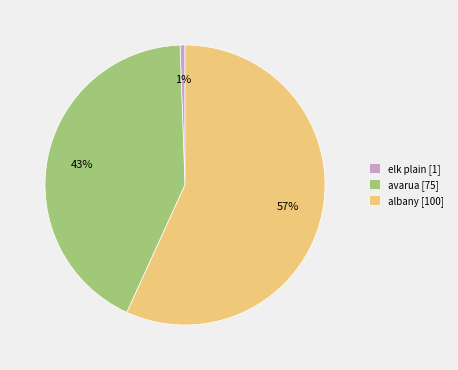

What is the largest slice in the pie chart?

albany